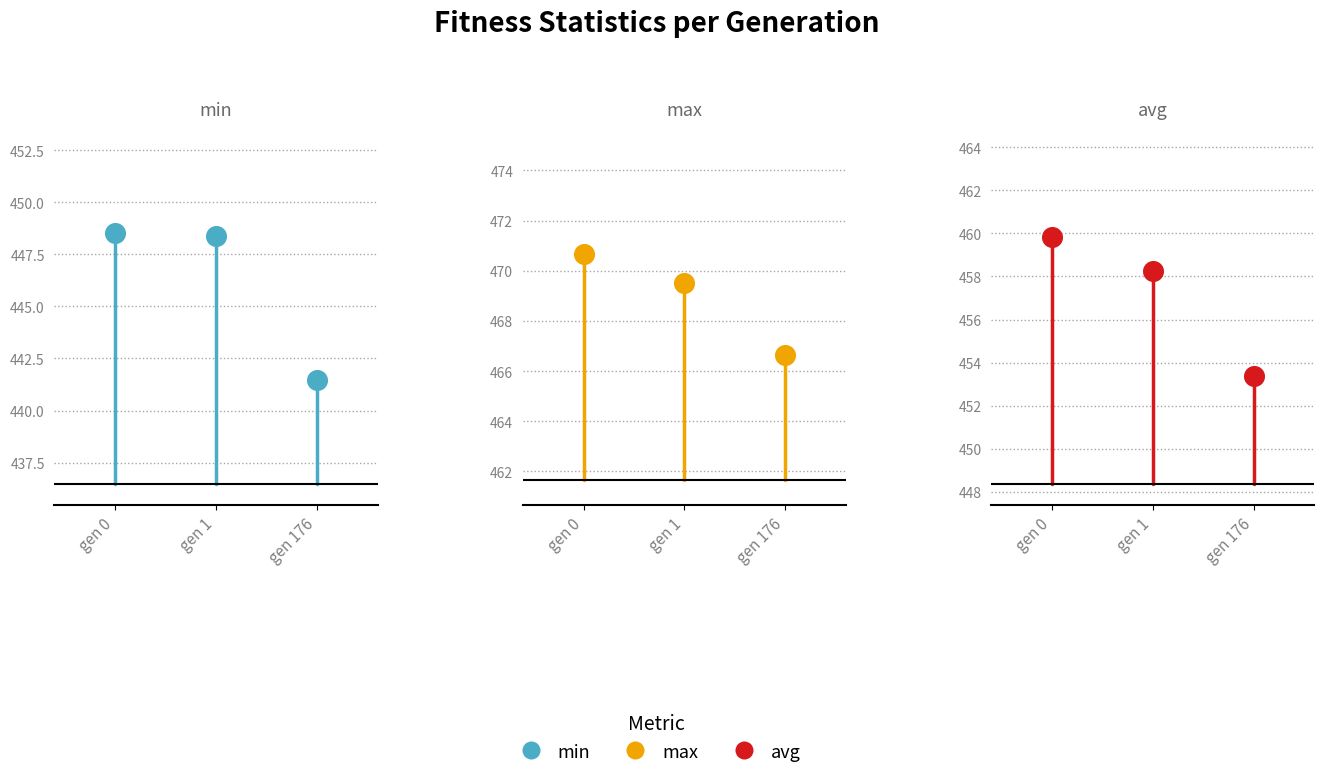

Which series has the largest total across all categories?

max